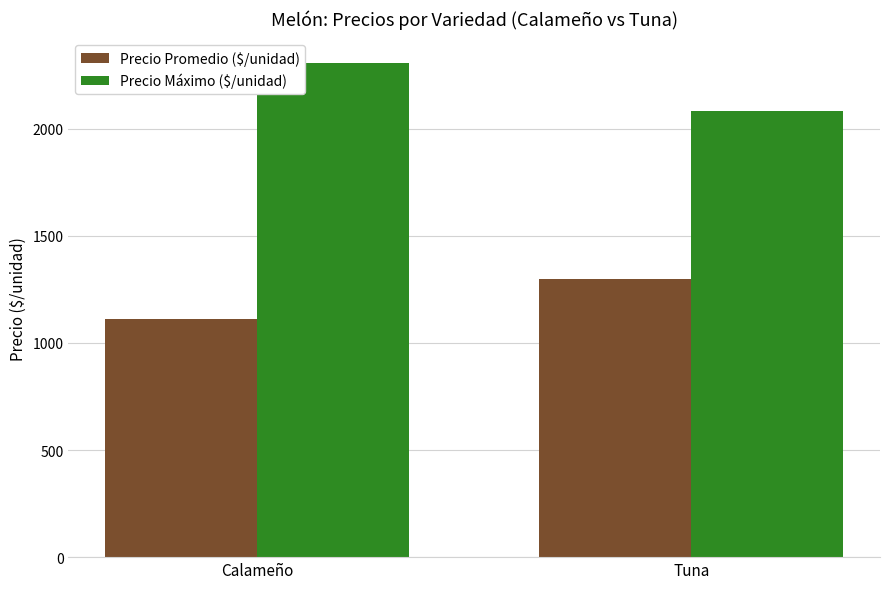

How many values in the Precio Promedio ($/unidad) series exceed 1299?

1